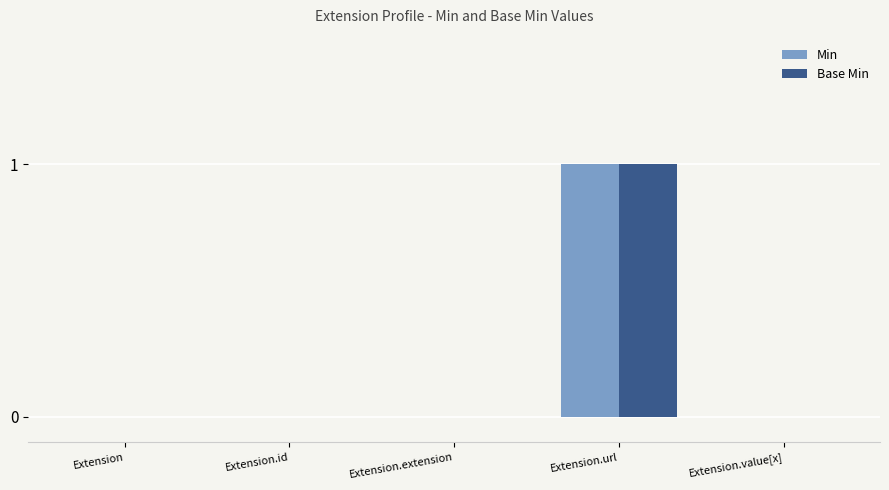

Count the Base Min values in the range 0 to 1.

5